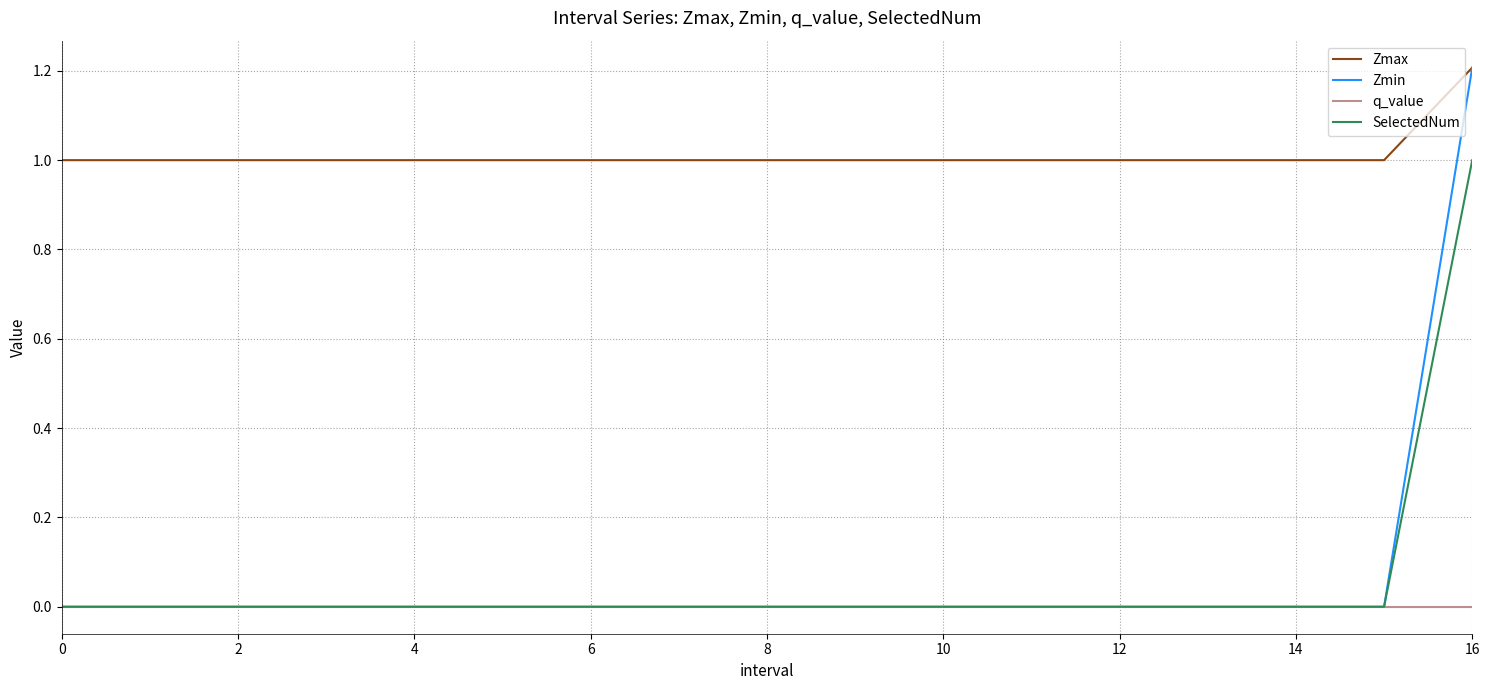

True or false: Zmax and SelectedNum intersect in this chart.

False